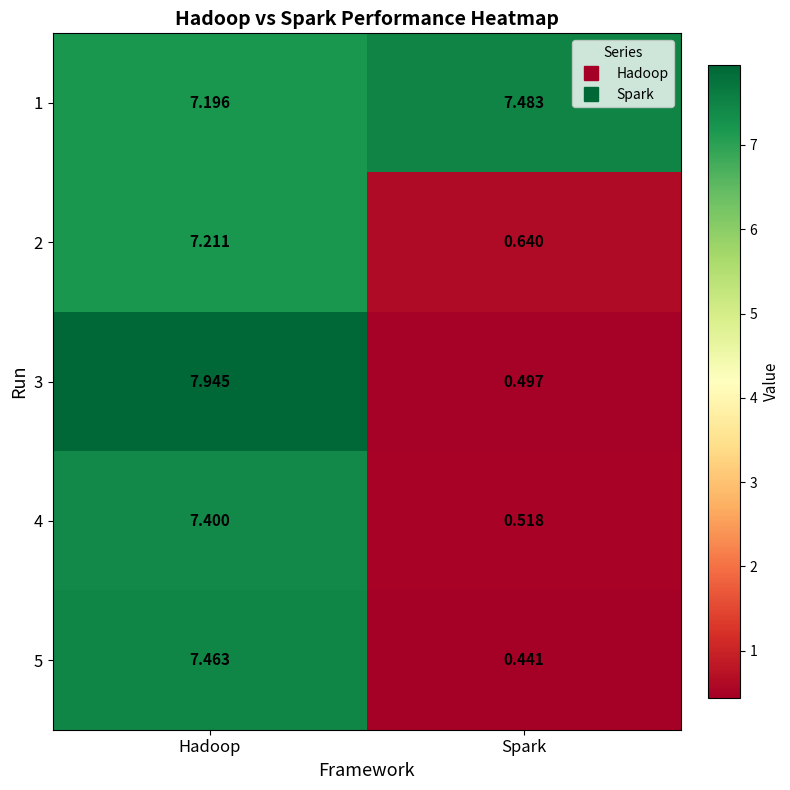

At which label is 5 closest to 3?

Spark